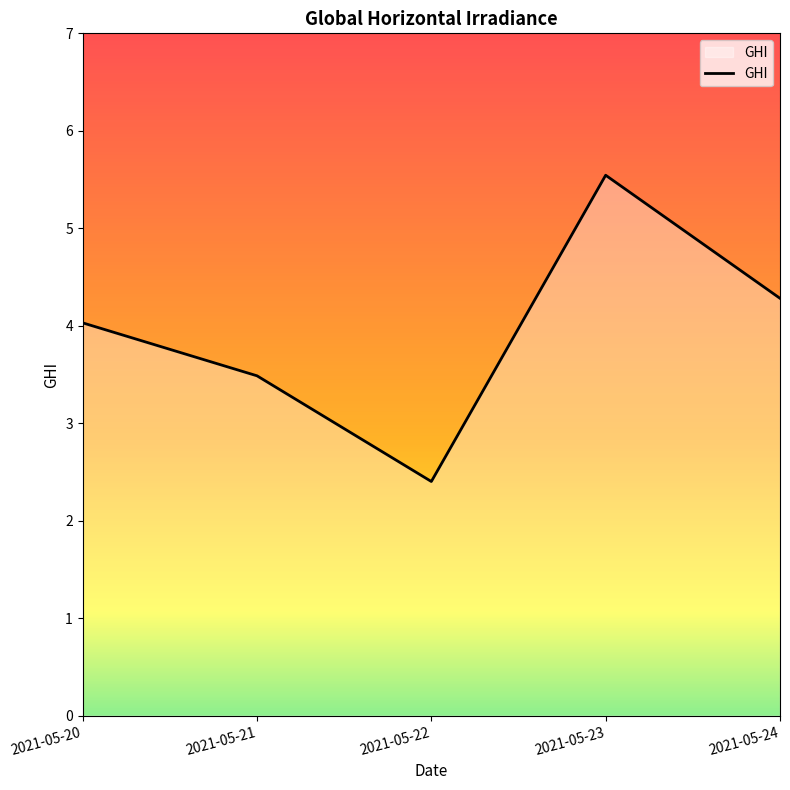

Is it true that the value at 2021-05-21 is 2.4?

False